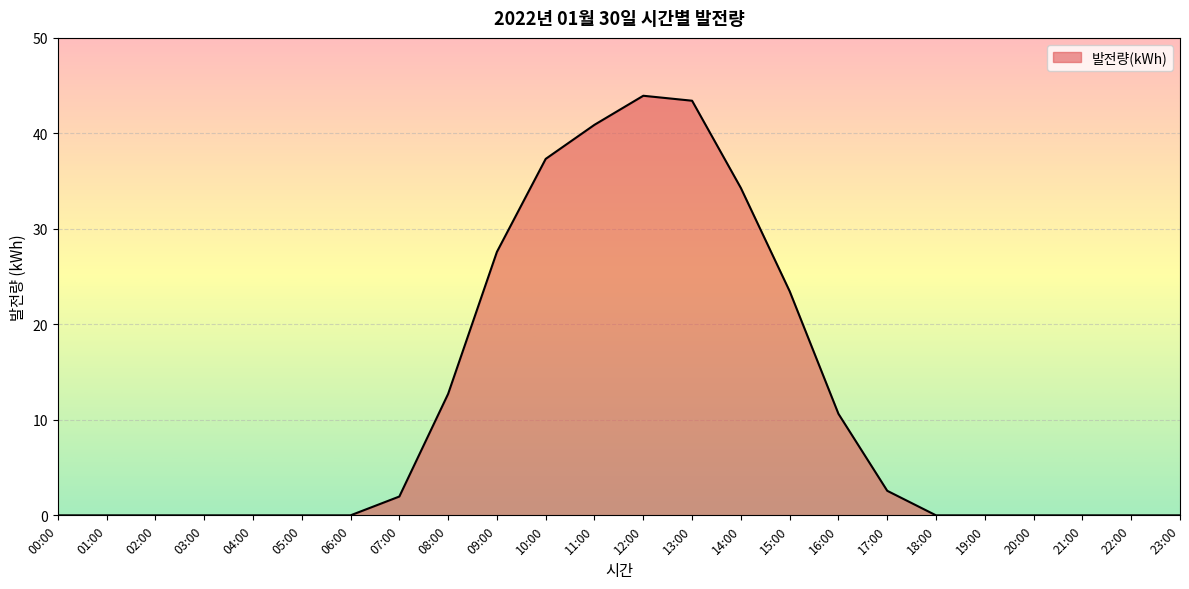

Where is the data nearest to the value 21?

15:00